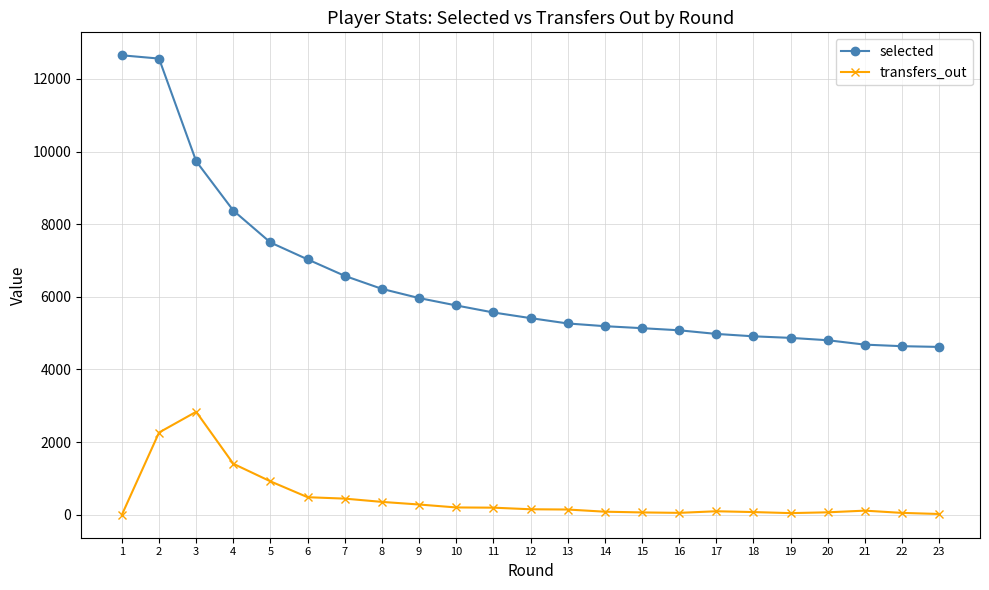

Rank the series at 14 from lowest to highest value.

transfers_out, selected